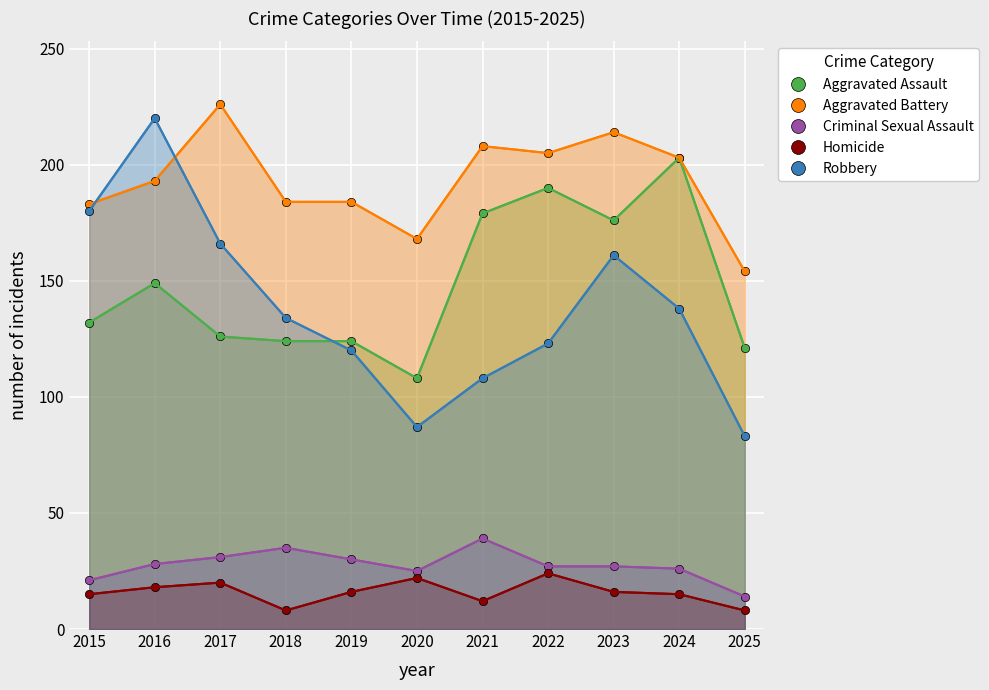

What is the value of the Aggravated Battery point at the 7th from the left?

208